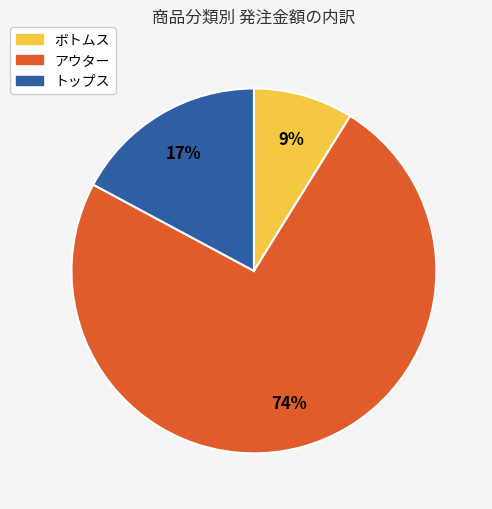

Rank the categories by value from highest to lowest.

アウター, トップス, ボトムス